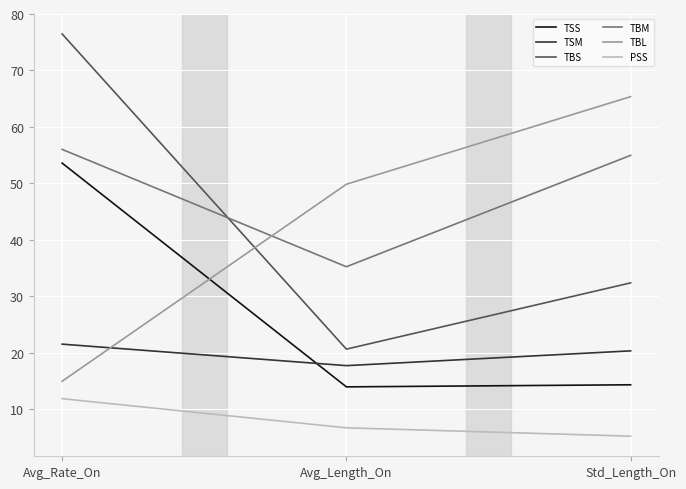

Is this an area chart (filled region under the line)?

No